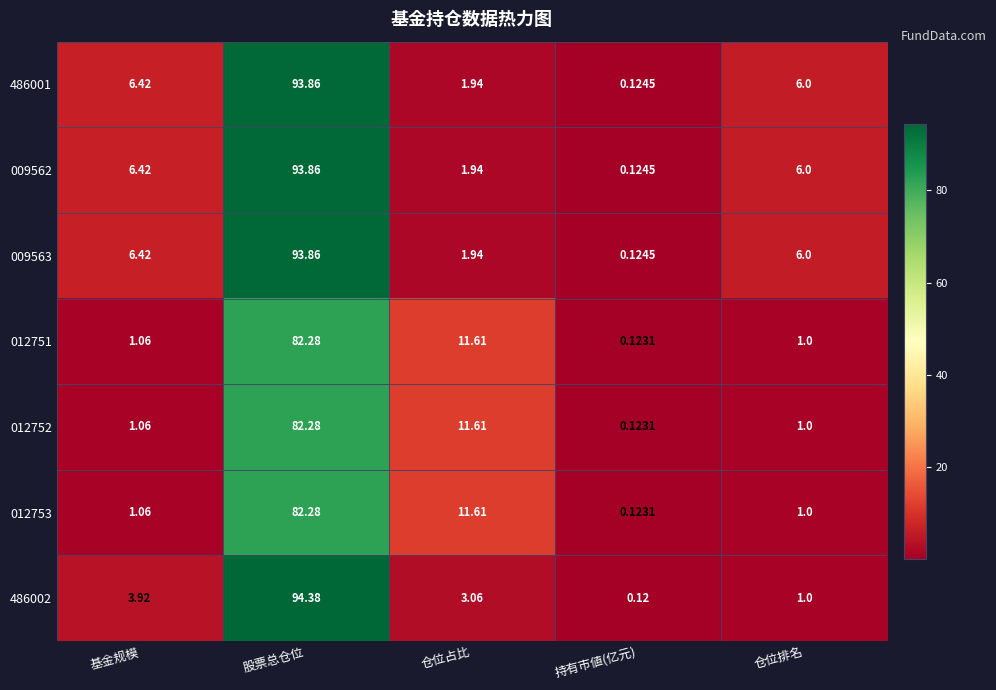

Where is 486001 nearest to the value 46?

基金规模